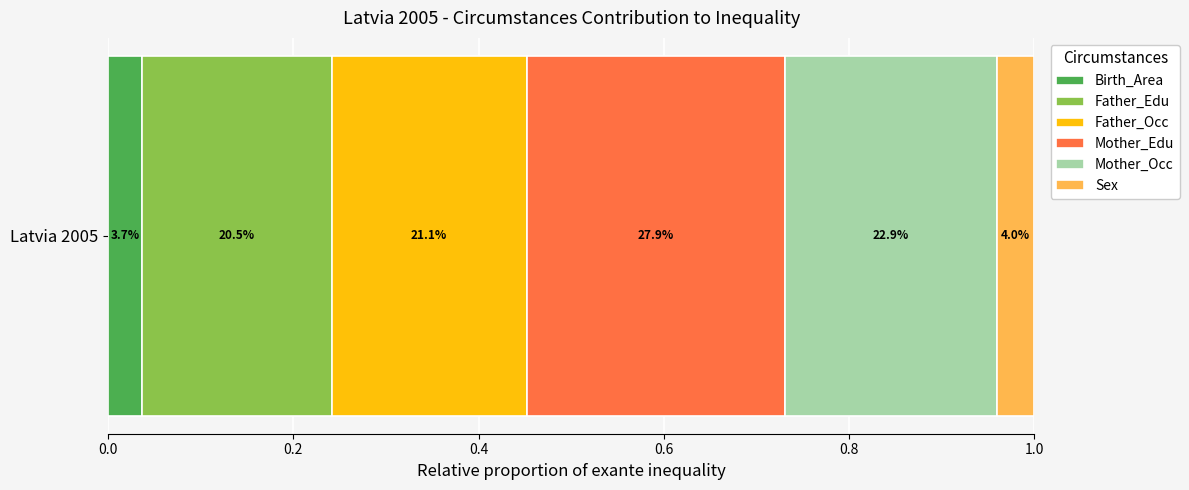

Reading left to right, what are all the values shown in this chart?

Birth_Area=3.7	Father_Edu=20.5	Father_Occ=21.1	Mother_Edu=27.9	Mother_Occ=22.9	Sex=4.0